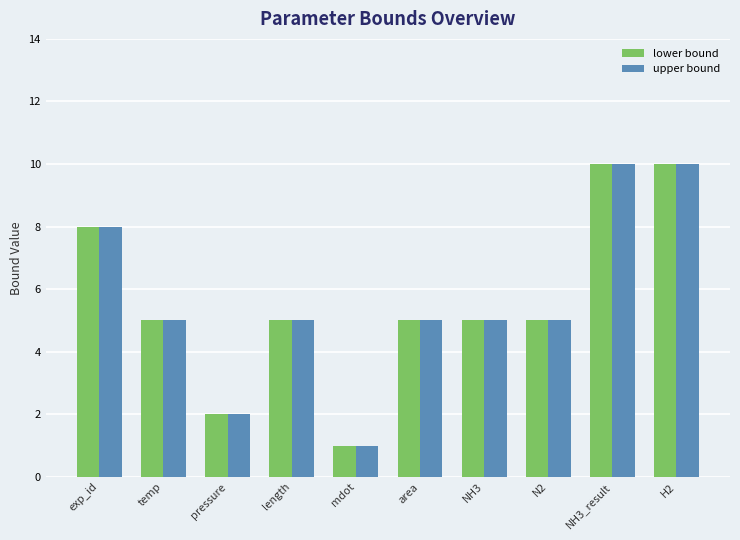

What is the average value of the upper bound series?

6